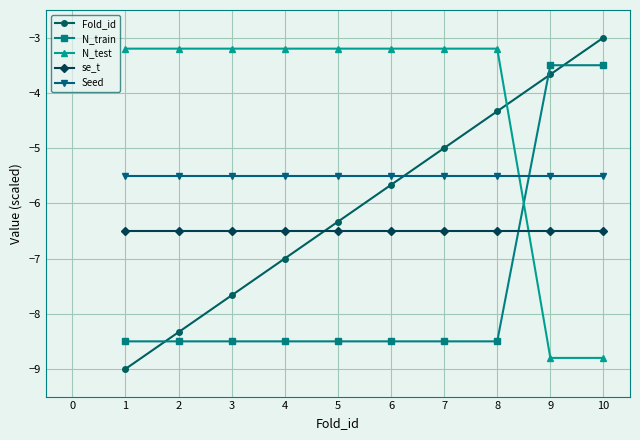

What is the value of the N_train point at the 3rd from the left?

-8.5